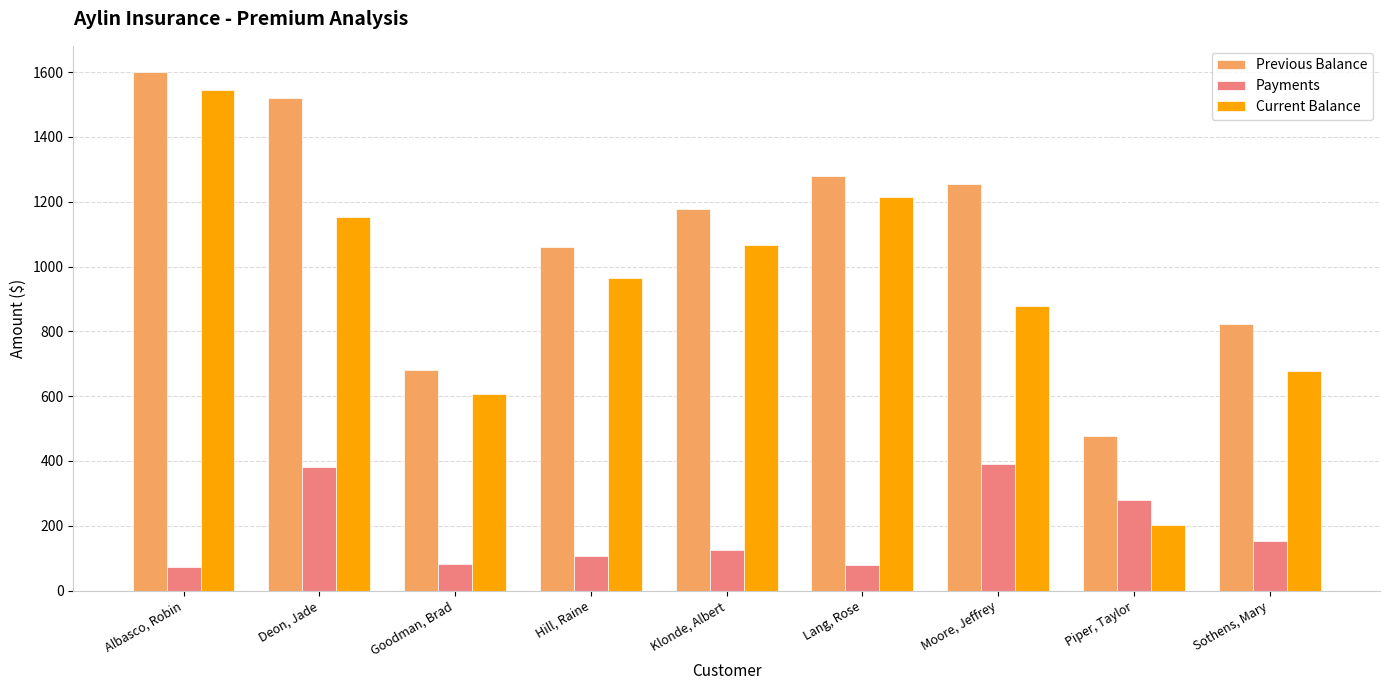

The Previous Balance series shows 1060.4 at Hill, Raine. True or false?

True